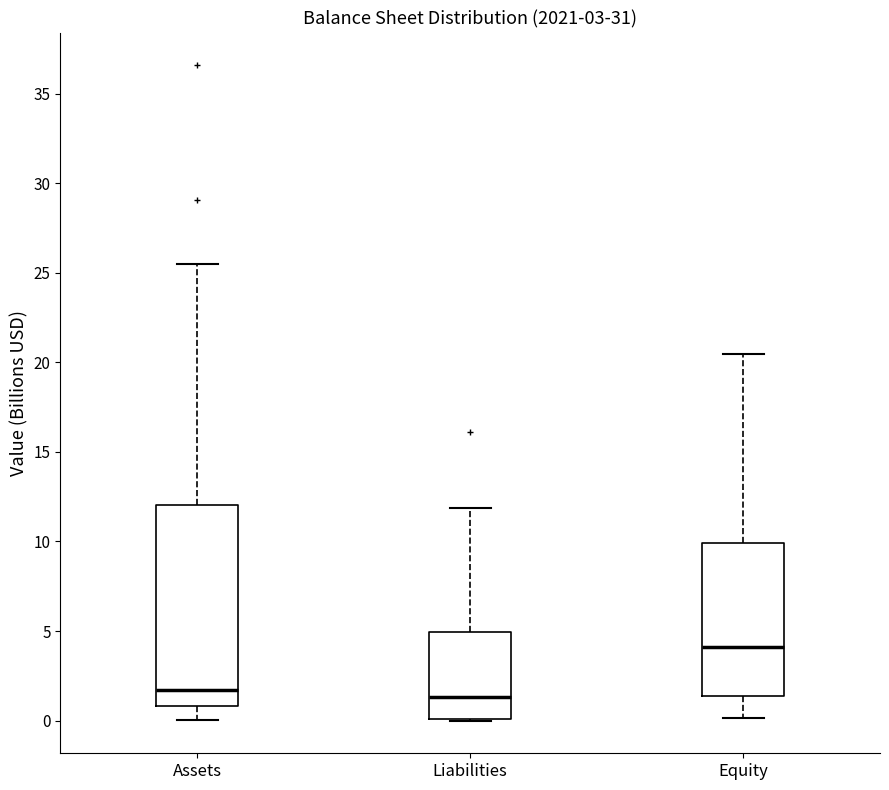

Reading left to right, read every box against the y-axis: the position of its median line, the range the box covers, and the ends of its whiskers. The values are not printed on the chart, so give them approximately, as read against the axis.

Assets: median 1.5, box 1.0 to 12.0, whiskers 0.0 to 25.5
Liabilities: median 1.5, box 0.0 to 5.0, whiskers 0.0 to 12.0
Equity: median 4.0, box 1.5 to 10.0, whiskers 0.0 to 20.5